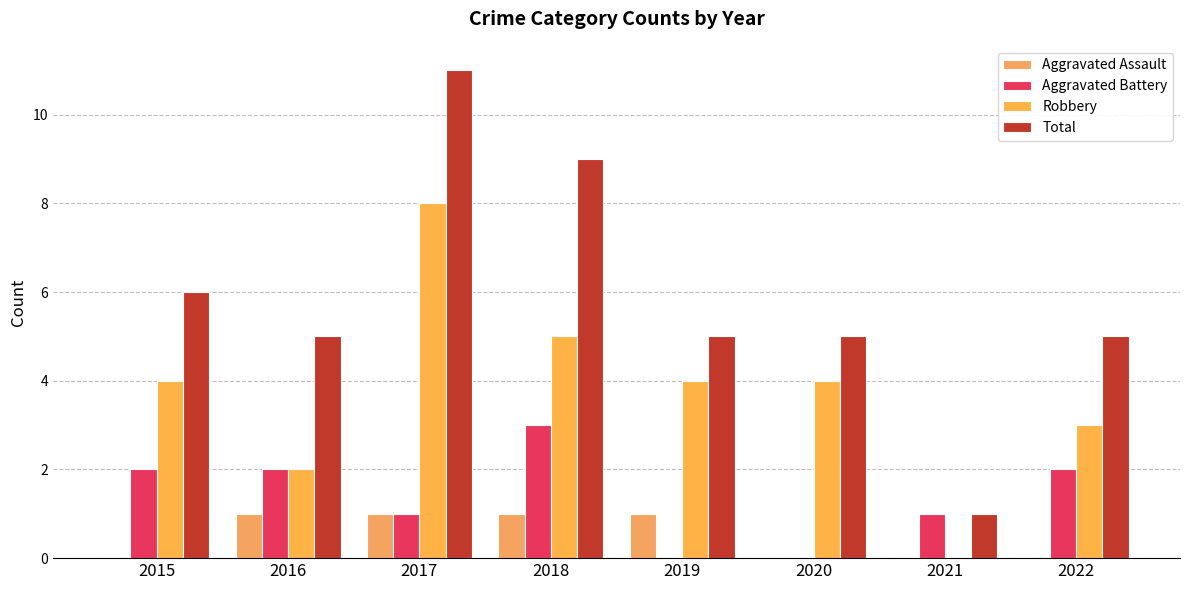

Is it true that Aggravated Assault equals 1 at 2020?

False